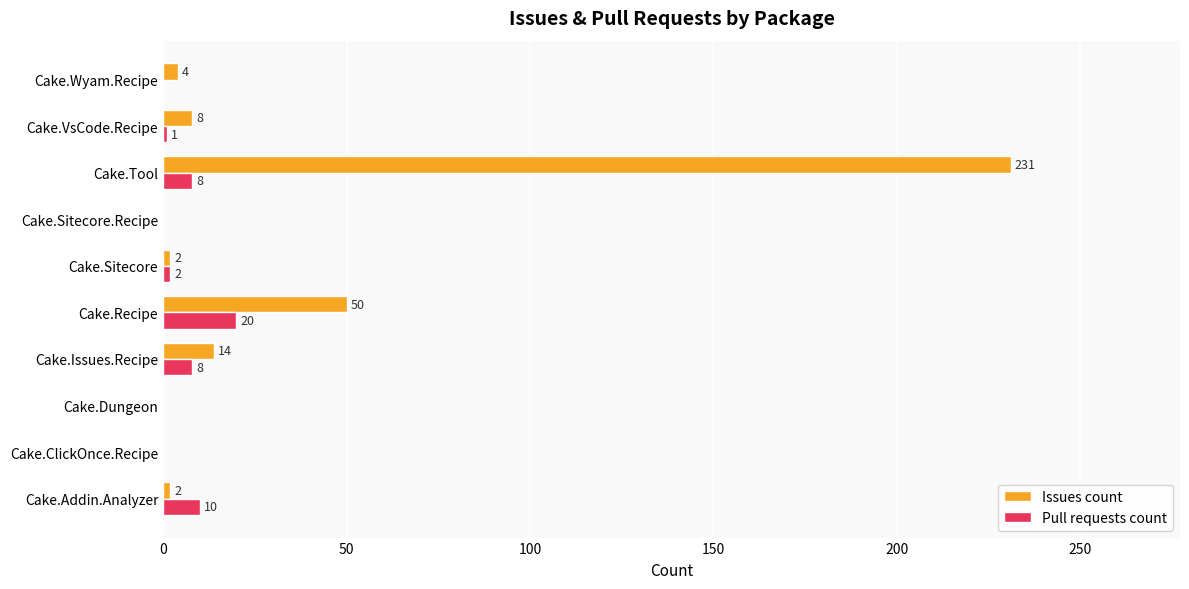

True or false: Issues count has a value of 66 at Cake.Recipe.

False